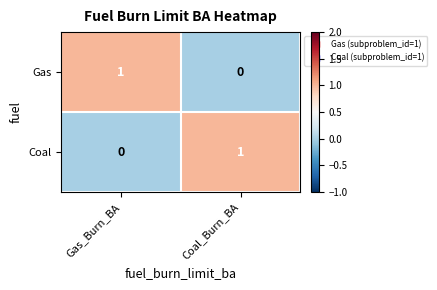

List the labels in order of Coal value, largest first.

Coal_Burn_BA, Gas_Burn_BA